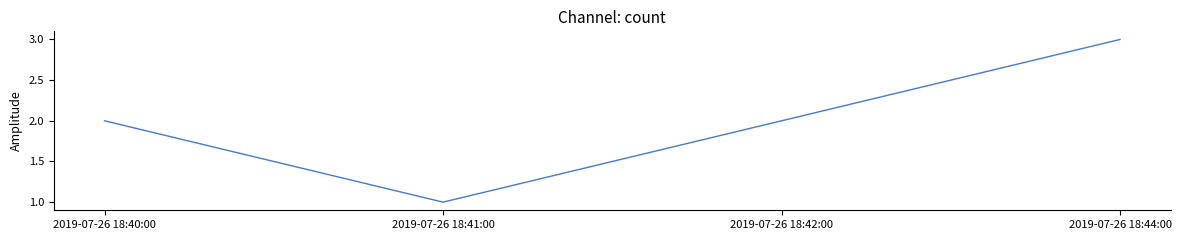

Which category has the highest value across all series?

2019-07-26 18:44:00